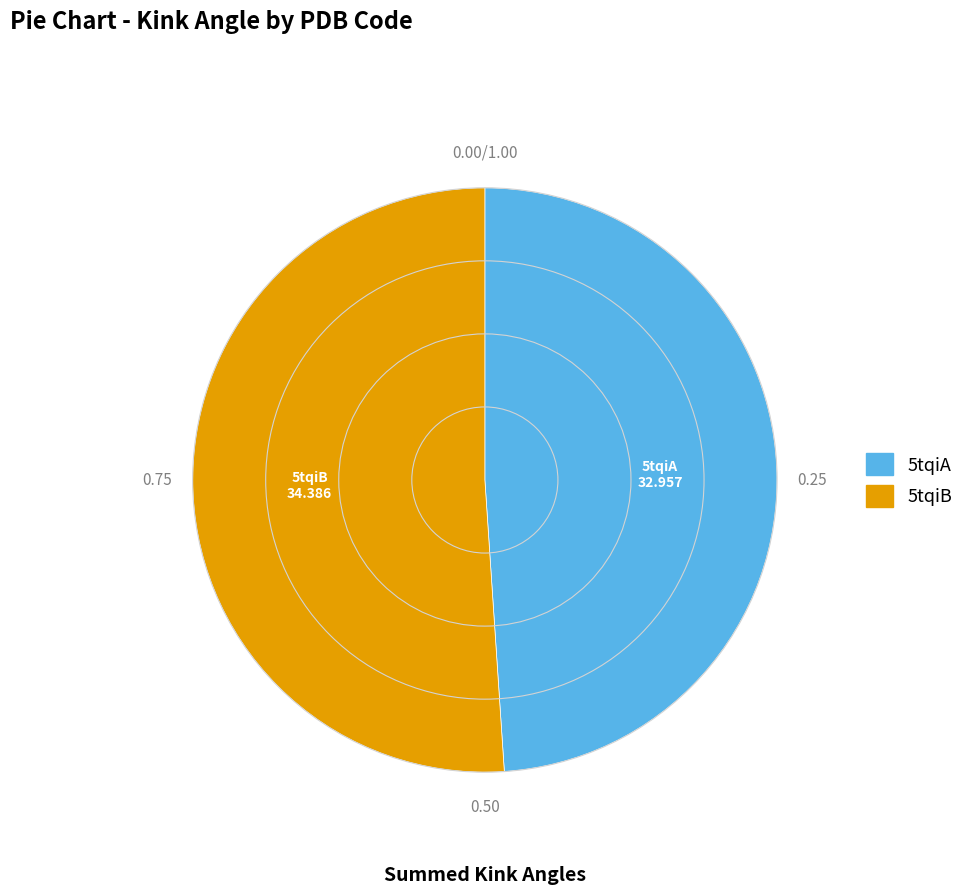

Is there any slice that represents more than half of the pie?

Yes